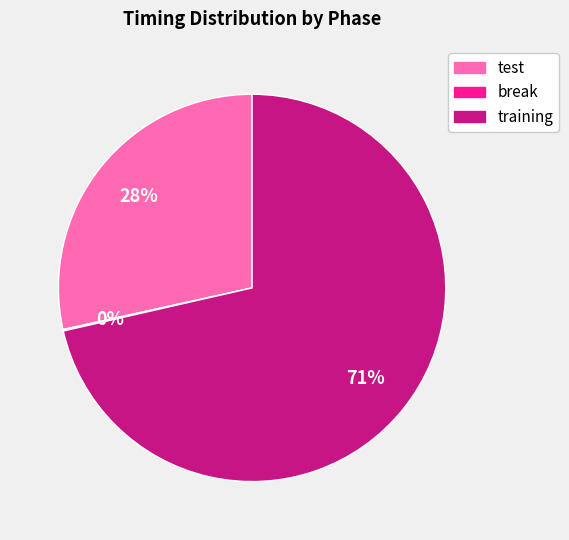

To the nearest percent, what is the average slice percentage?

33%